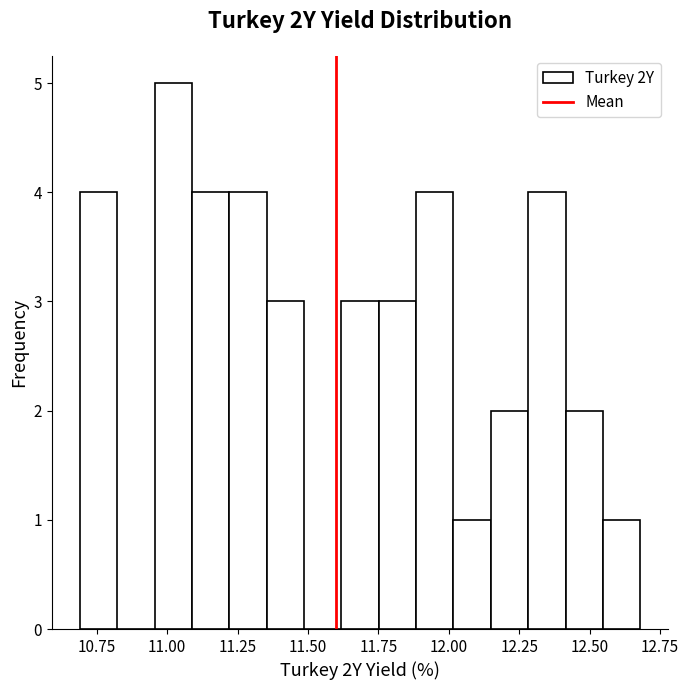

Around what value on the x-axis is the tallest bar? Give the approximate position of its centre, as read against the axis.

11.00